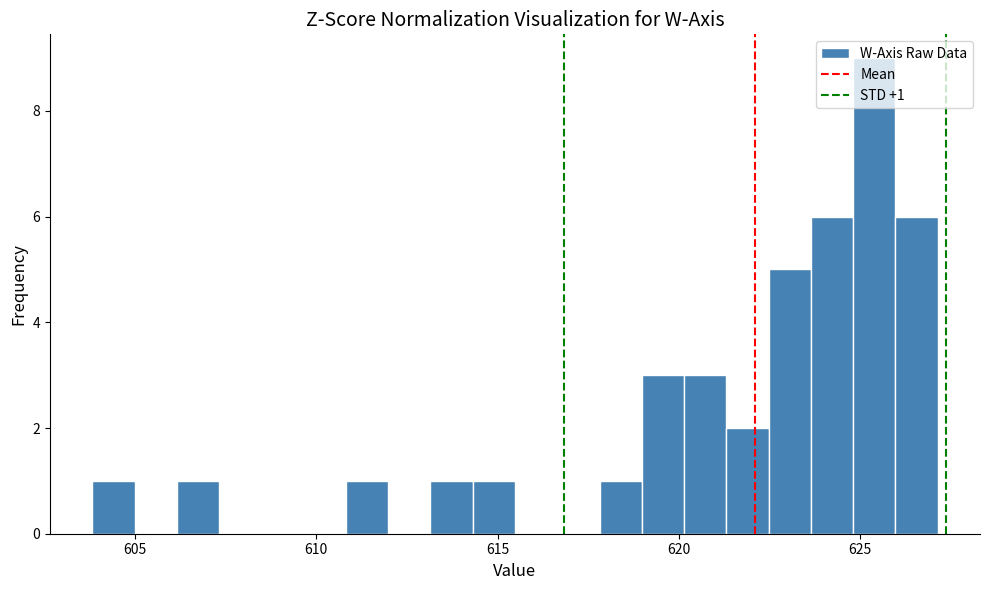

Around what value on the x-axis is the tallest bar? Give the approximate position of its centre, as read against the axis.

625.5